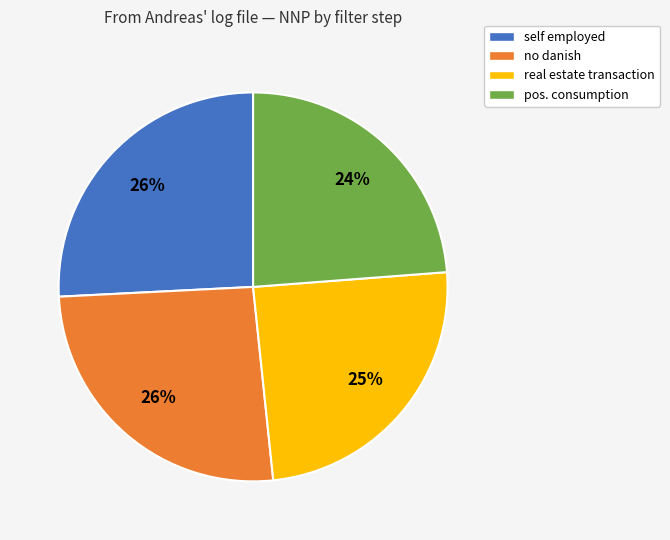

Between pos. consumption and real estate transaction, which is larger?

real estate transaction